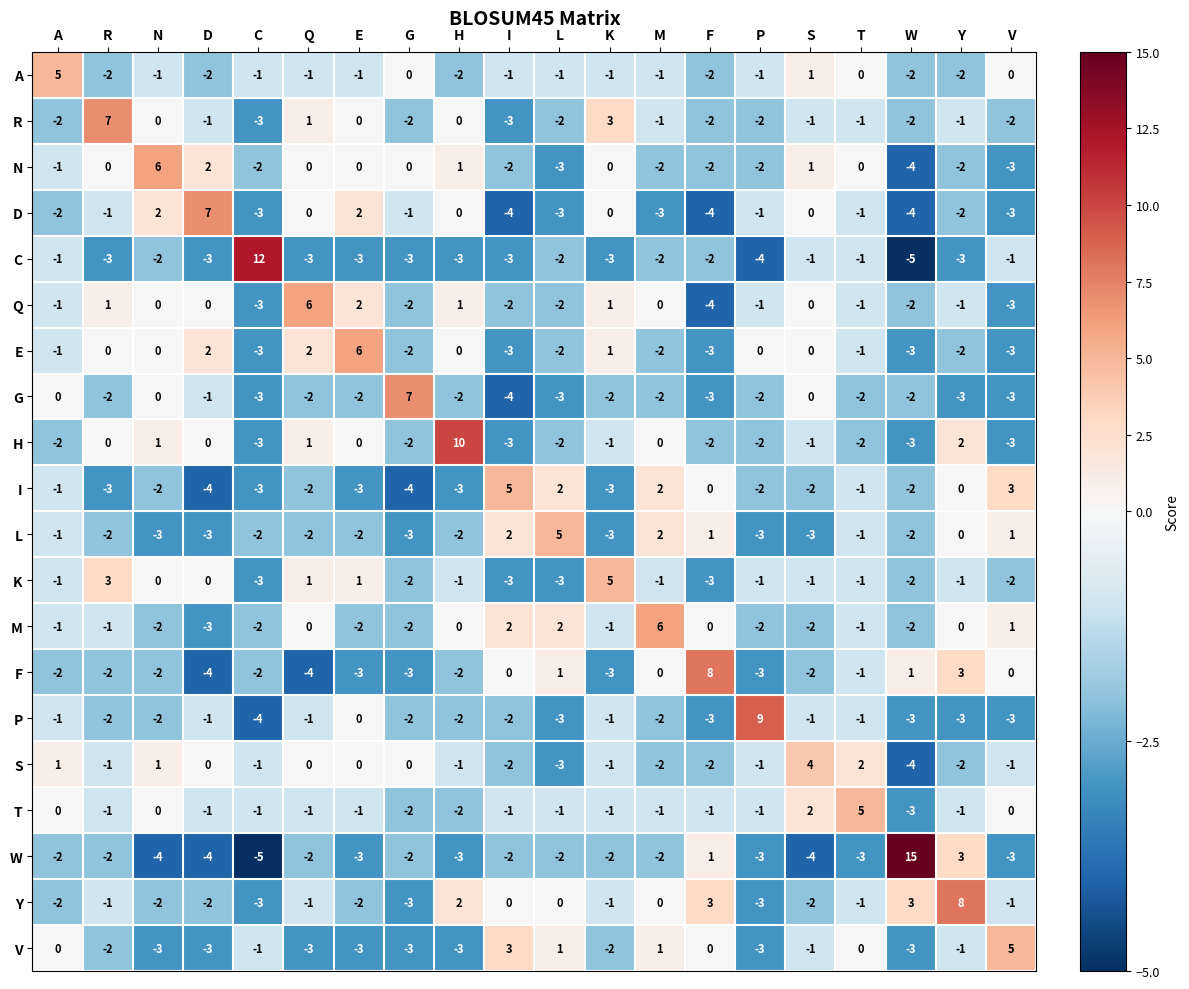

What is the difference between the maximum and minimum values in the Q series?

10